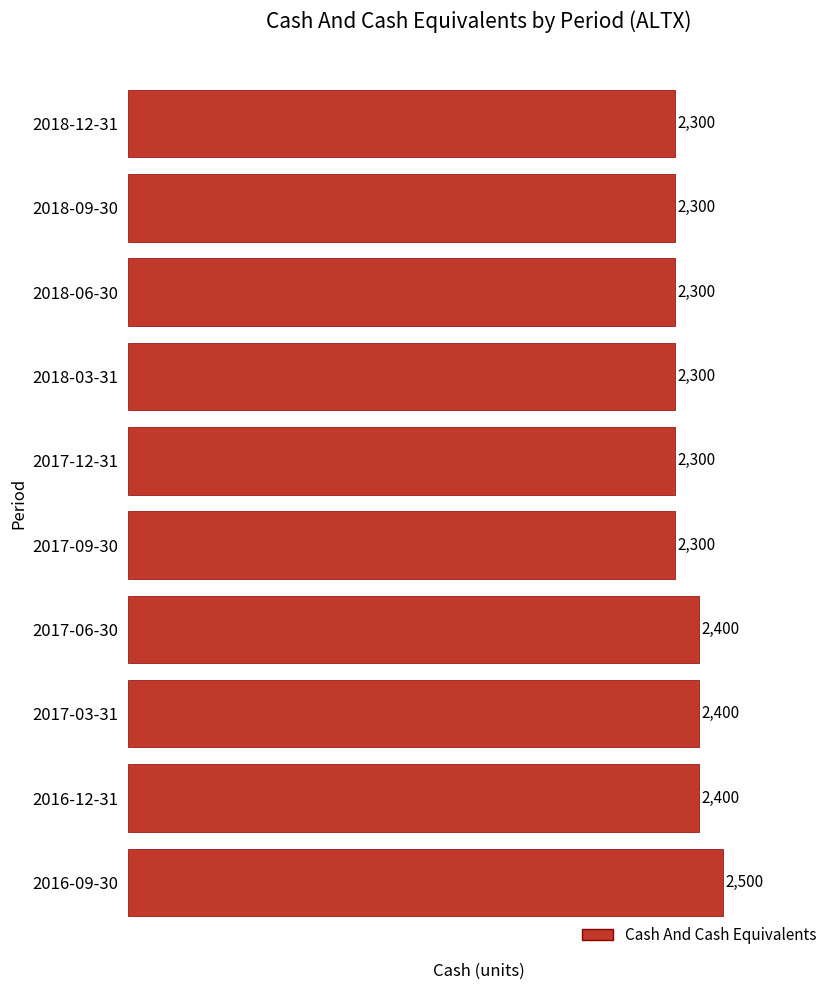

What is the greatest value displayed?

2500